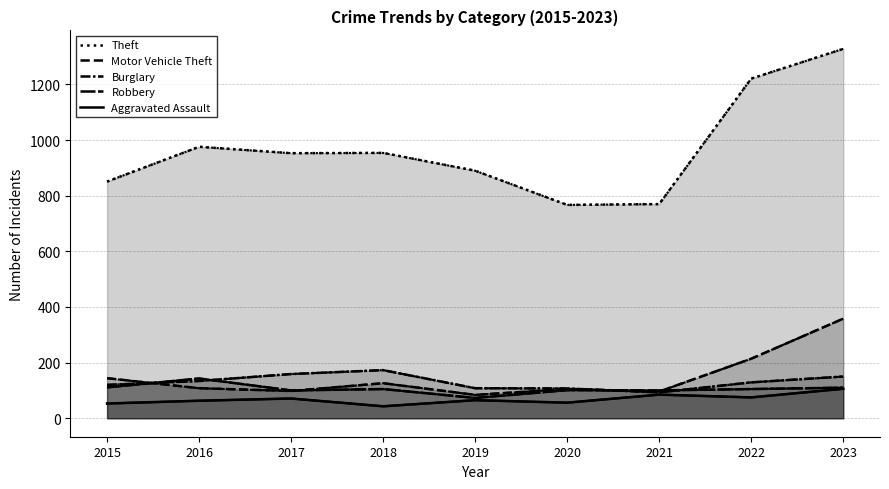

The value of Aggravated Assault at 2017 is 100. True or false?

False